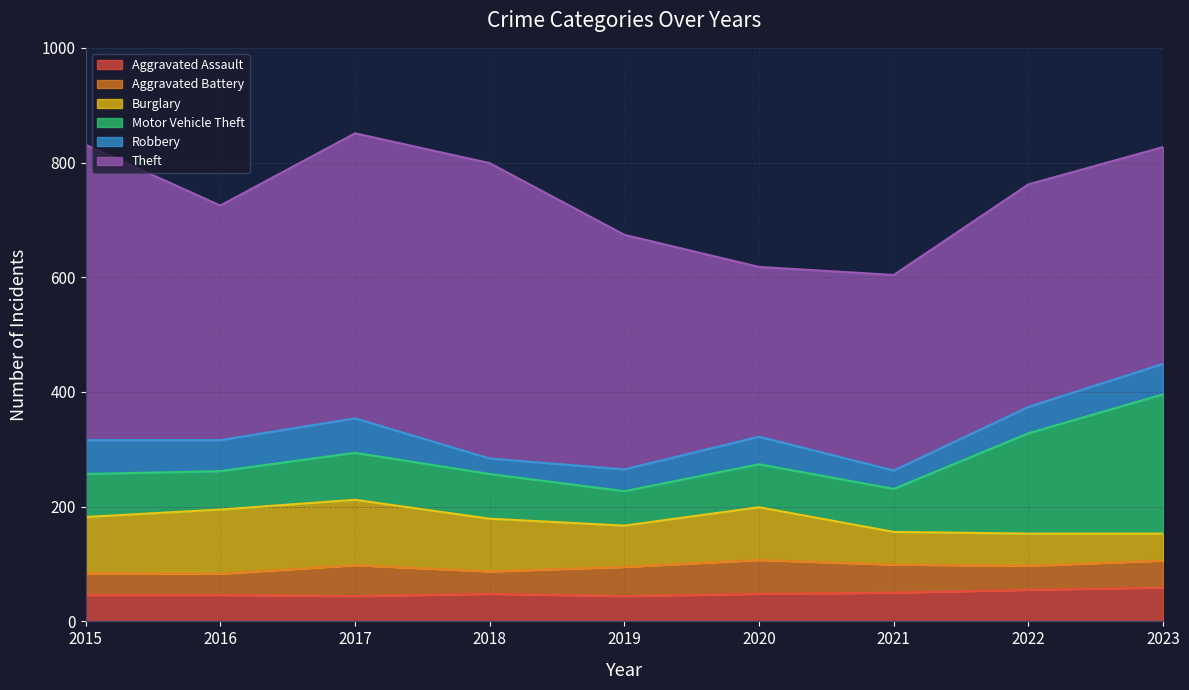

What is the minimum value for Aggravated Battery?

37